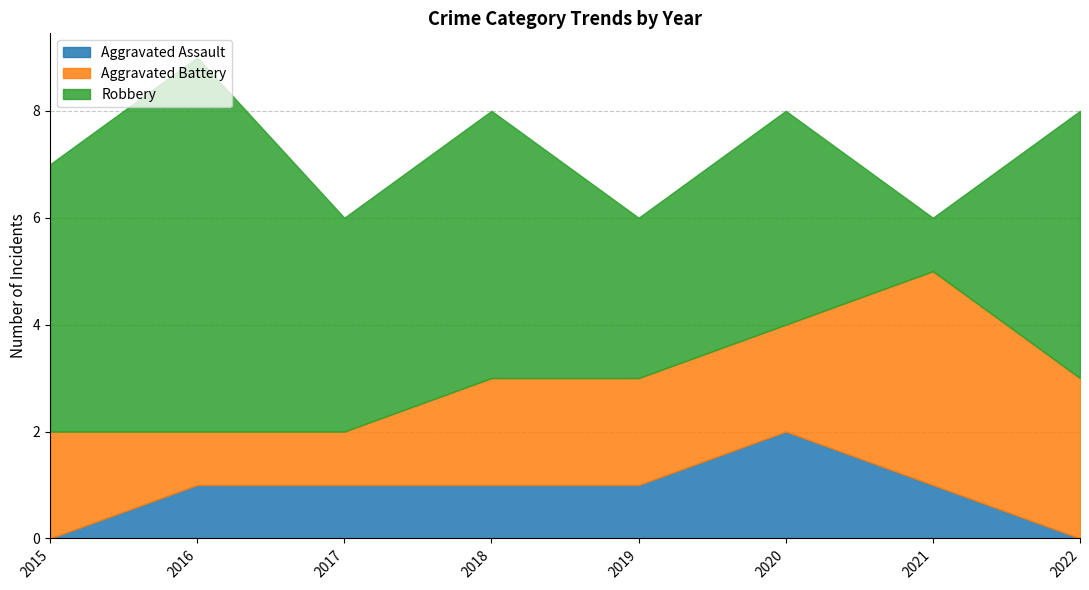

Count the Aggravated Battery values in the range 2 to 3.

5